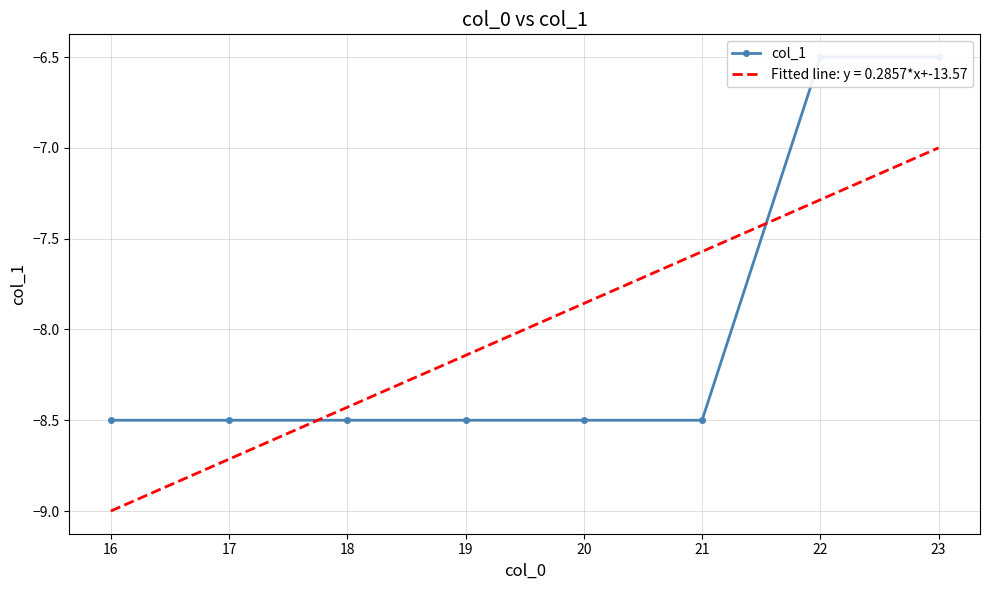

What is the value of the 1st point from the left?

-8.5